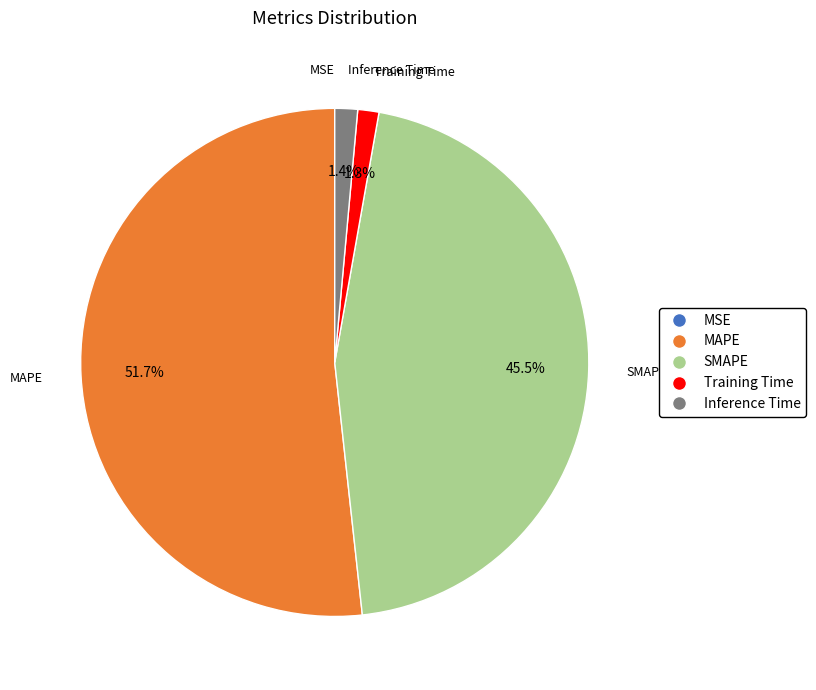

Does any single category account for the majority?

Yes